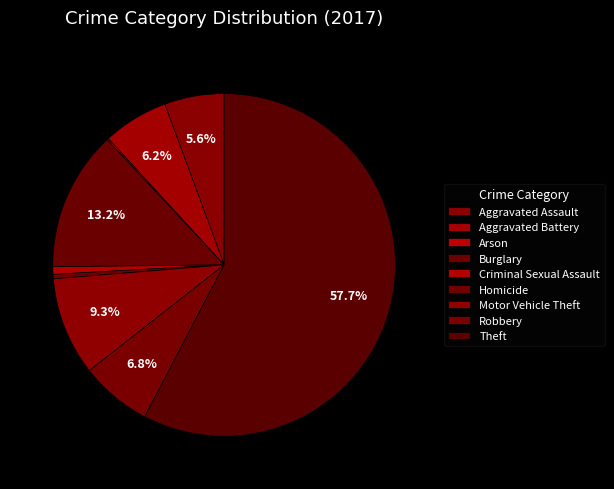

Combined, do Homicide and Theft account for over 50%?

No